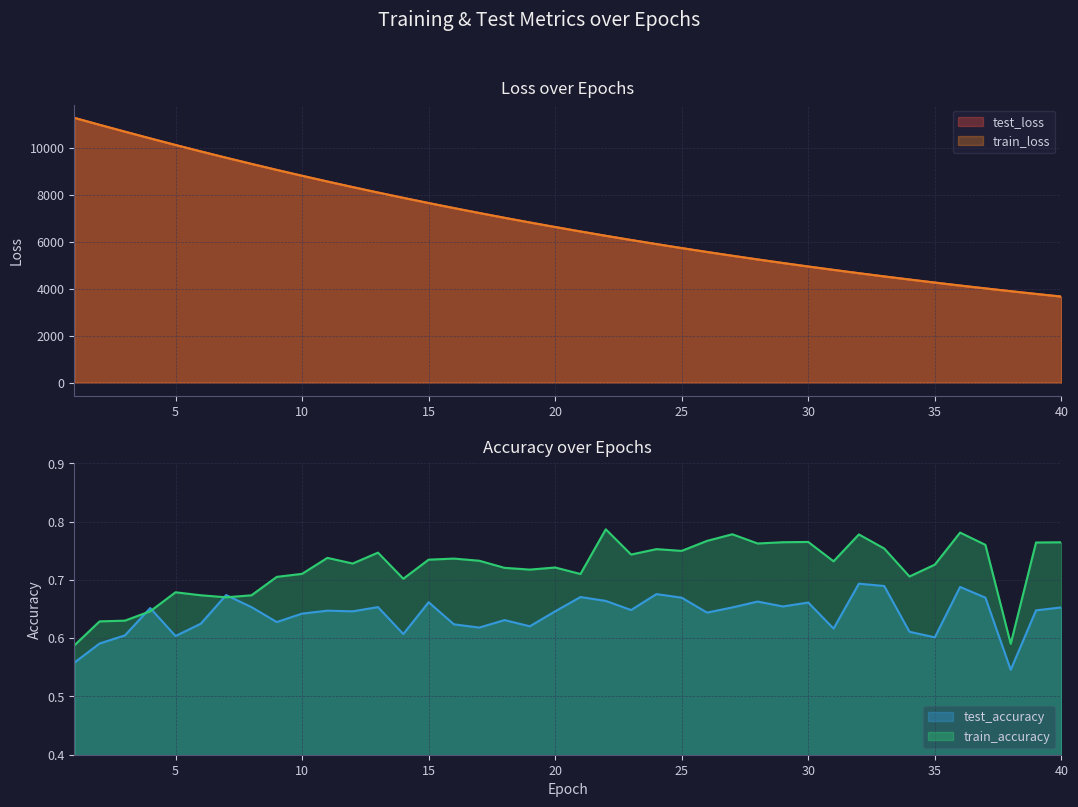

How many values in the test_loss series are below 6639?

20